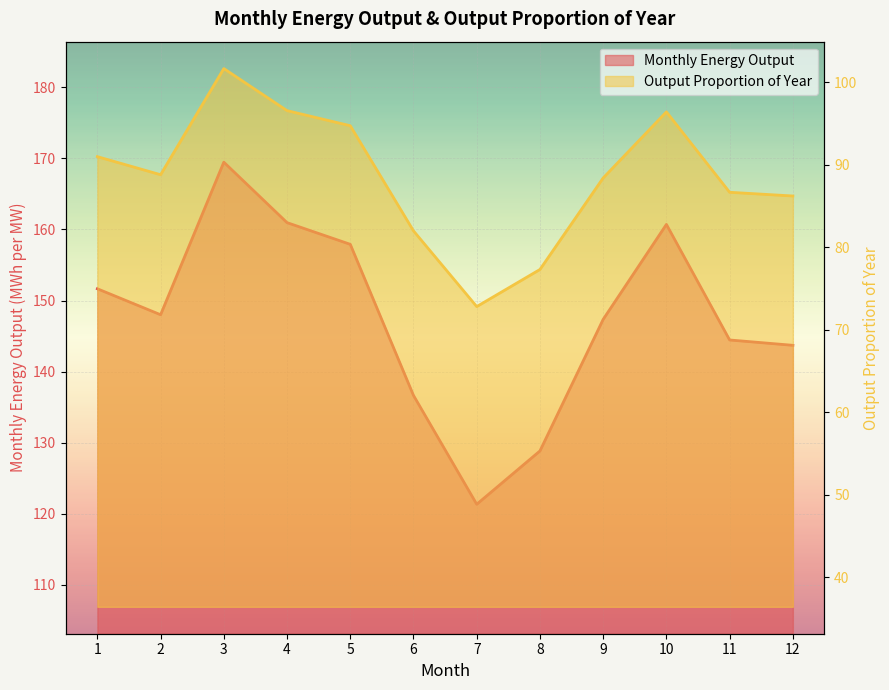

Reading left to right, list all the values displayed in this chart.

Monthly Energy Output: 1=151.7	2=148.0	3=169.4	4=160.9	5=157.9	6=136.7	7=121.3	8=128.8	9=147.3	10=160.7	11=144.4	12=143.7
Output proportion of year: 1=91.0	2=88.8	3=101.7	4=96.6	5=94.7	6=82.0	7=72.8	8=77.3	9=88.4	10=96.4	11=86.7	12=86.2